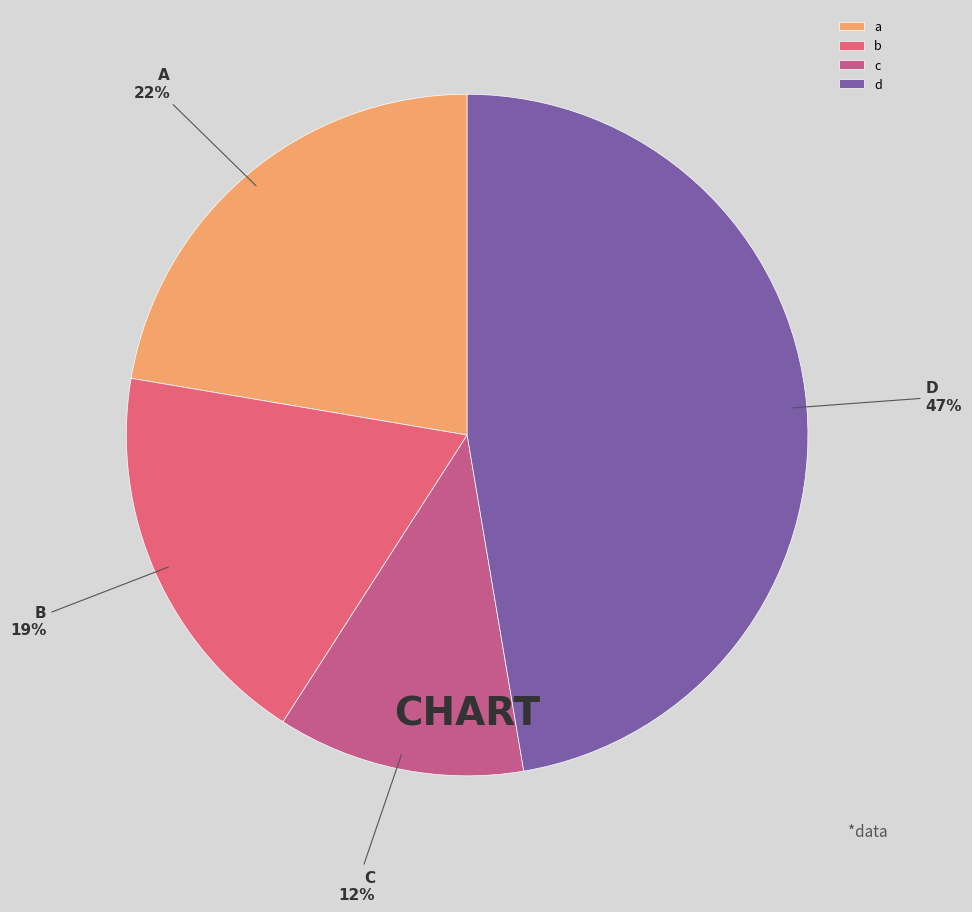

Is there any slice that represents more than half of the pie?

No